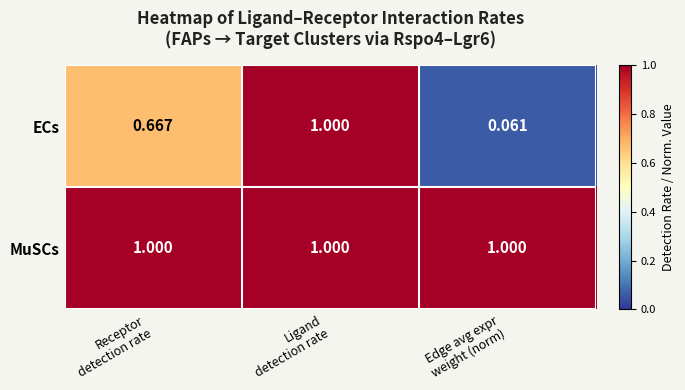

Which series has the largest total across all categories?

MuSCs